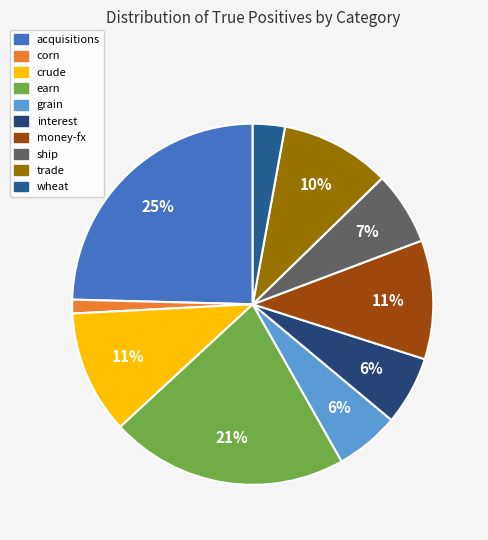

Count the number of slices in the pie.

10